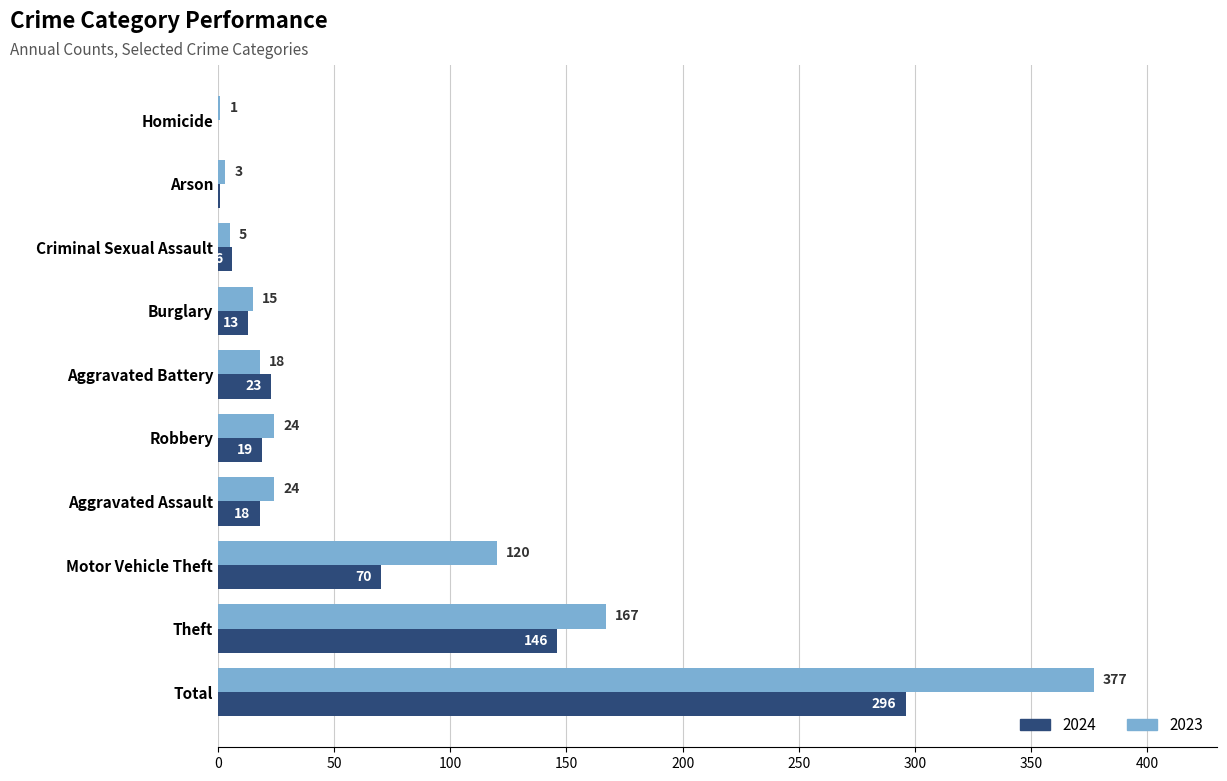

Is the value of 2023 at Burglary greater than the value of 2024 at Robbery?

No